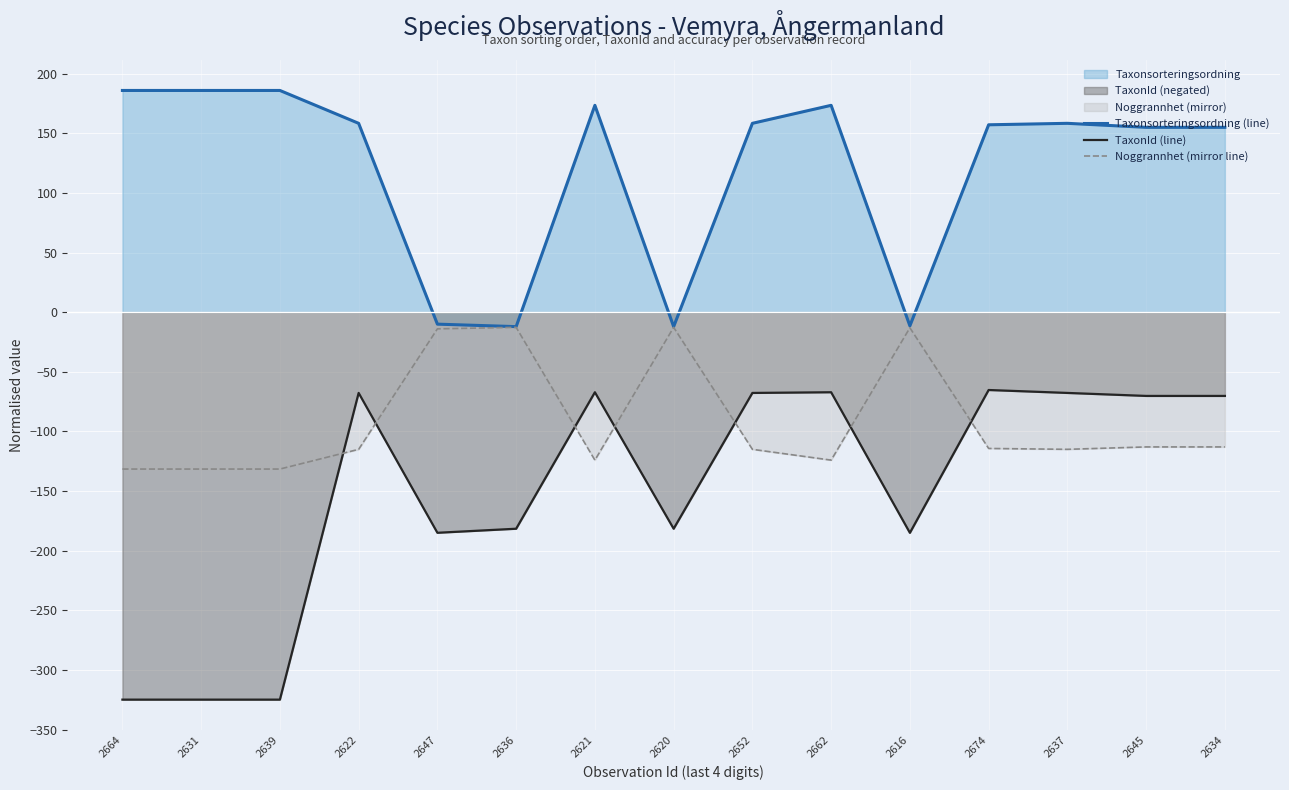

Reading left to right, list all the values displayed in this chart.

Taxonsorteringsordning (line): 2664=185.8	2631=185.8	2639=185.8	2622=158.3	2647=-10.0	2636=-12.1	2621=173.4	2620=-12.1	2652=158.3	2662=173.4	2616=-11.5	2674=157.0	2637=158.3	2645=154.9	2634=154.9
TaxonId (line): 2664=-324.7	2631=-324.7	2639=-324.7	2622=-67.7	2647=-184.9	2636=-181.5	2621=-67.1	2620=-181.5	2652=-67.7	2662=-67.1	2616=-184.9	2674=-65.2	2637=-67.7	2645=-70.2	2634=-70.2
Noggrannhet (mirror line): 2664=-131.5	2631=-131.5	2639=-131.5	2622=-115.0	2647=-14.0	2636=-12.7	2621=-124.0	2620=-12.7	2652=-115.0	2662=-124.0	2616=-13.1	2674=-114.2	2637=-115.0	2645=-112.9	2634=-112.9